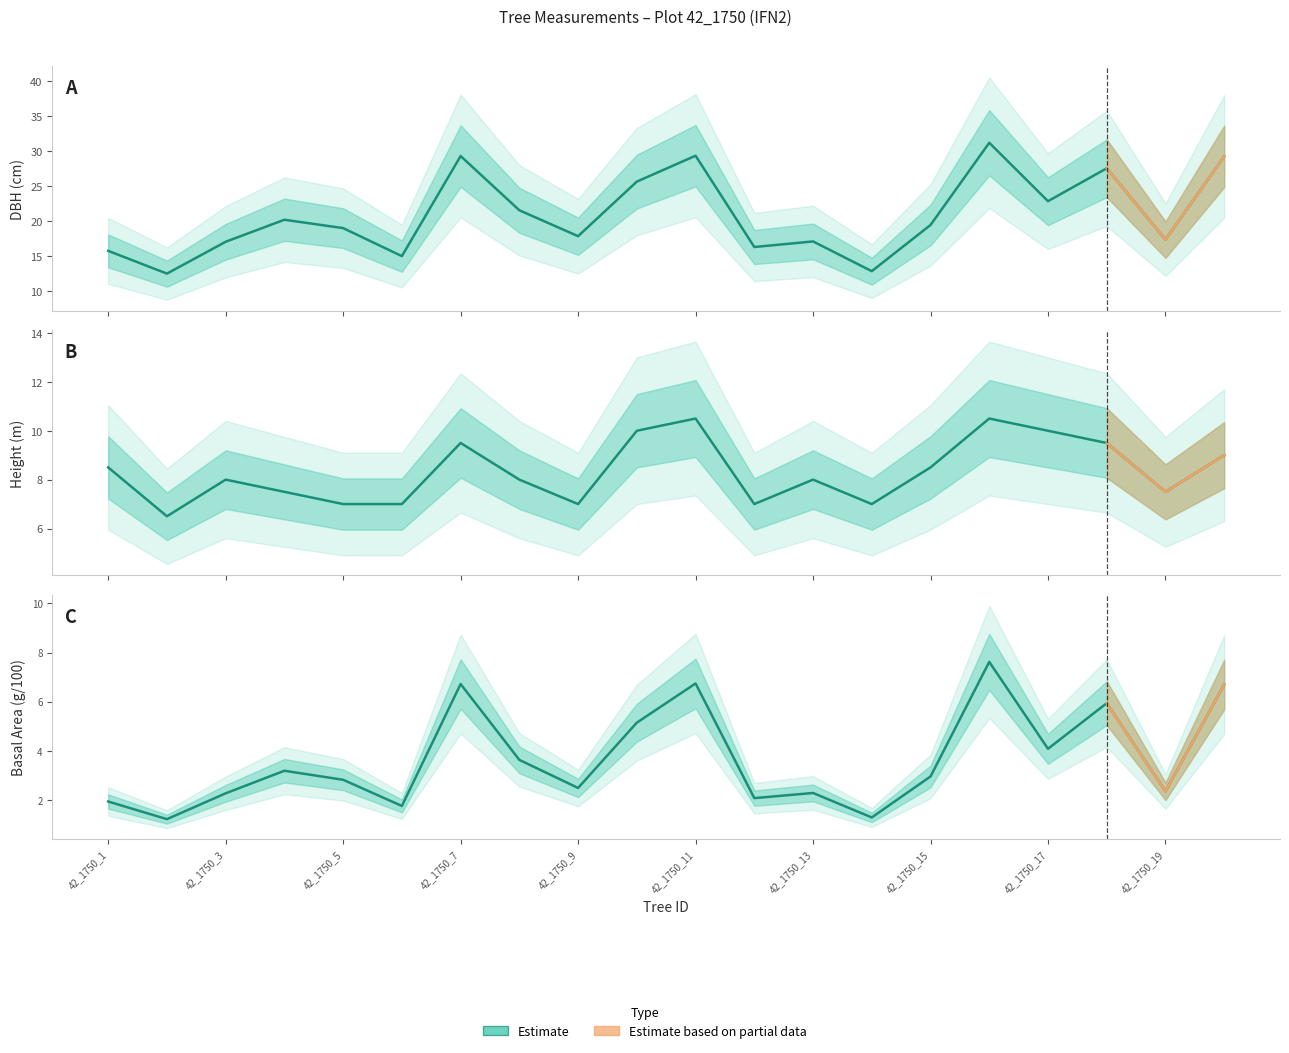

Between 42_1750_3 and 42_1750_15, which is larger?

42_1750_15